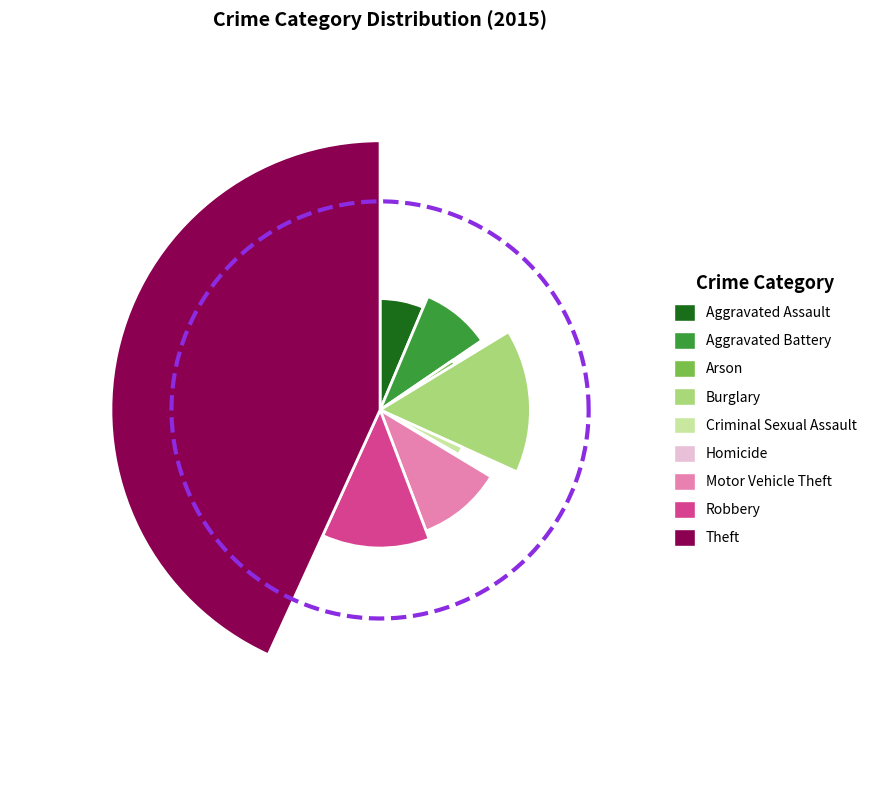

True or false: Burglary accounts for 29% of the total.

False